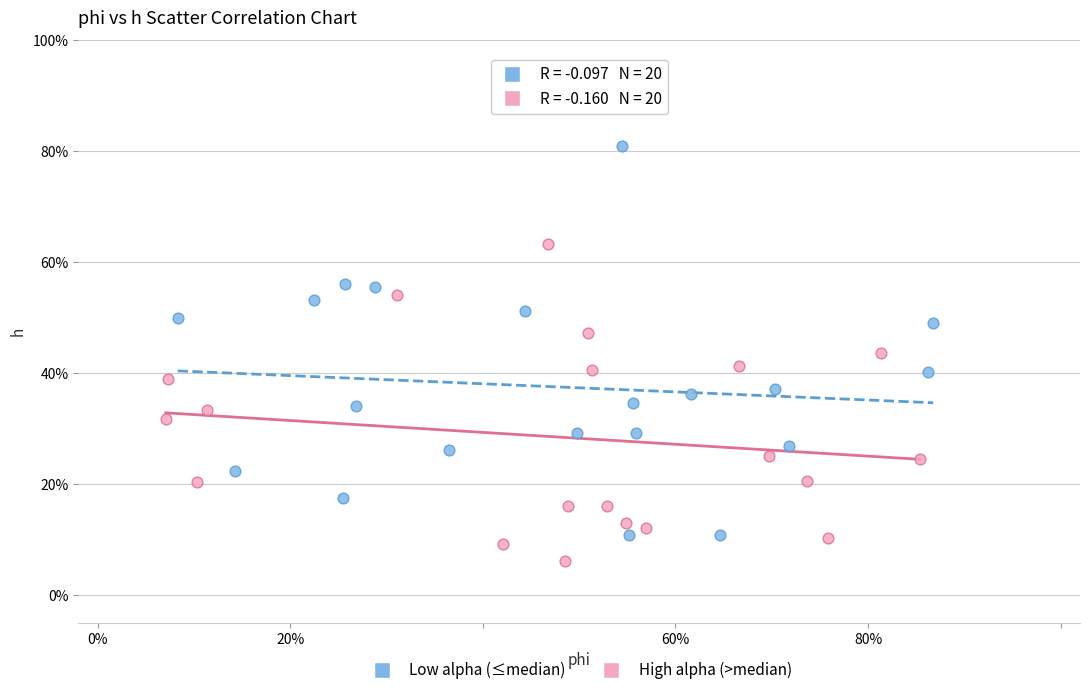

What are all the series names shown in the legend?

Low alpha (≤median), High alpha (>median)